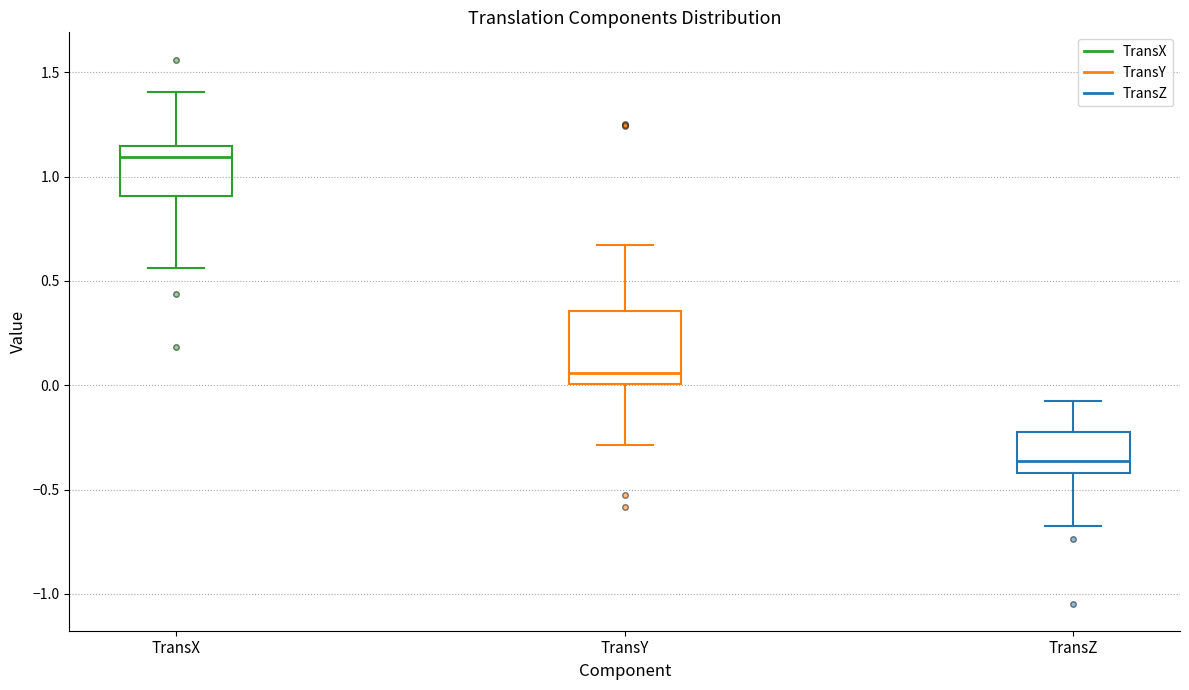

Which box is the tallest, from its lower edge to its upper edge?

TransY